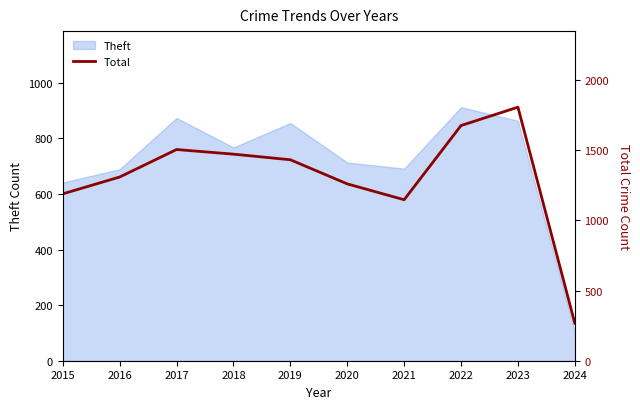

The chart shows a value of 1190 at 2015. True or false?

True